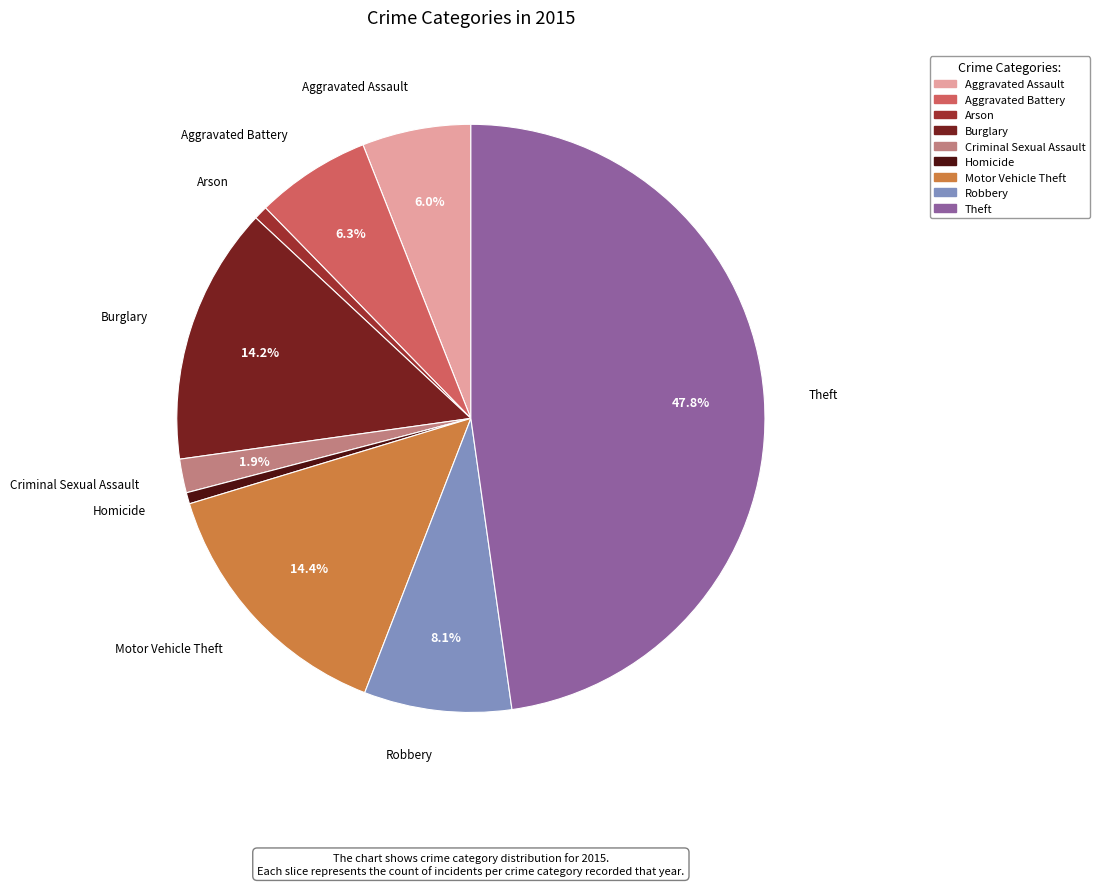

To the nearest percent, what is the difference between the Aggravated Assault and Motor Vehicle Theft slice percentages?

8%